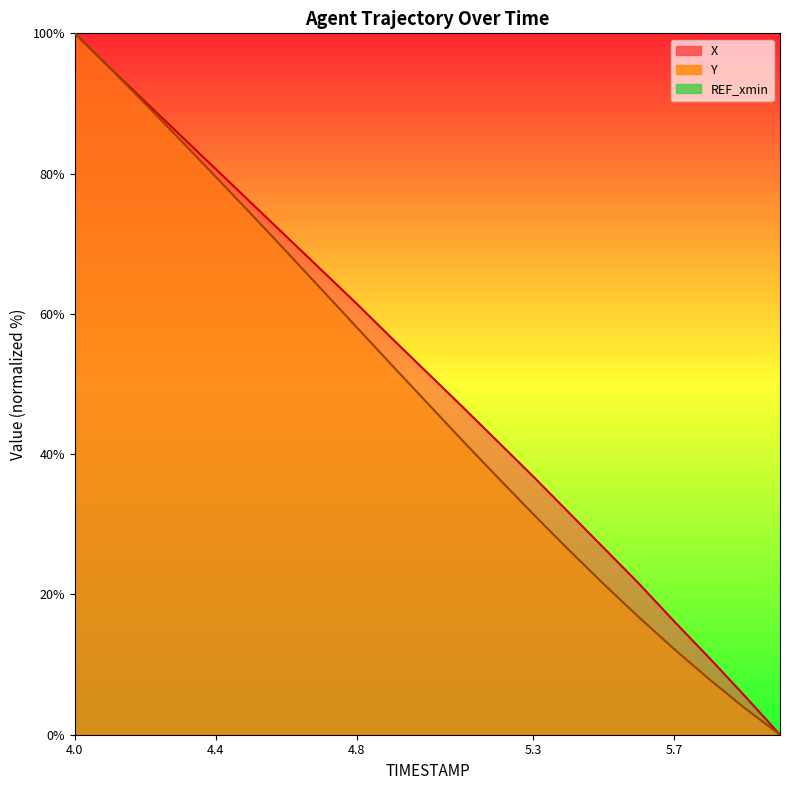

True or false: X has more than 1 points higher than both neighbors.

False